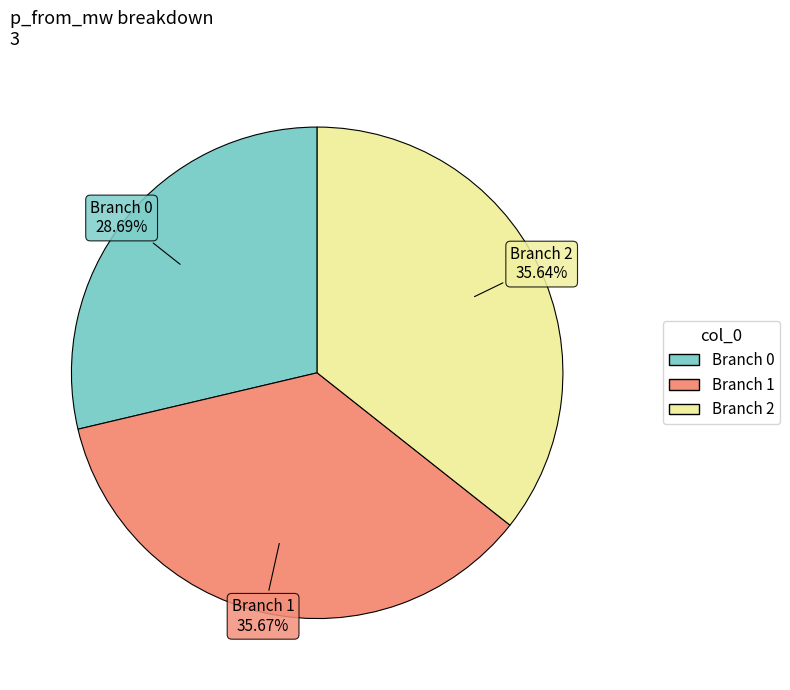

To the nearest percent, what is the average slice percentage?

33%